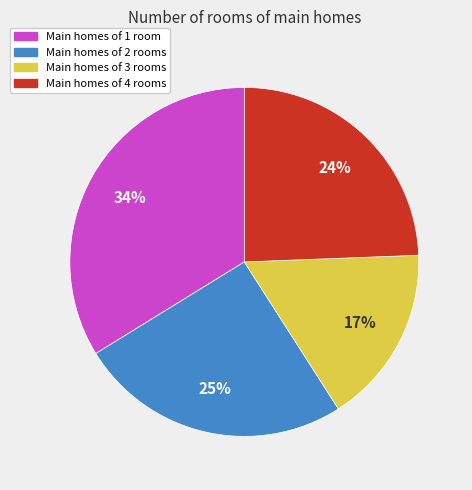

Is it true that Main homes of 1 room is 40% of the pie?

False